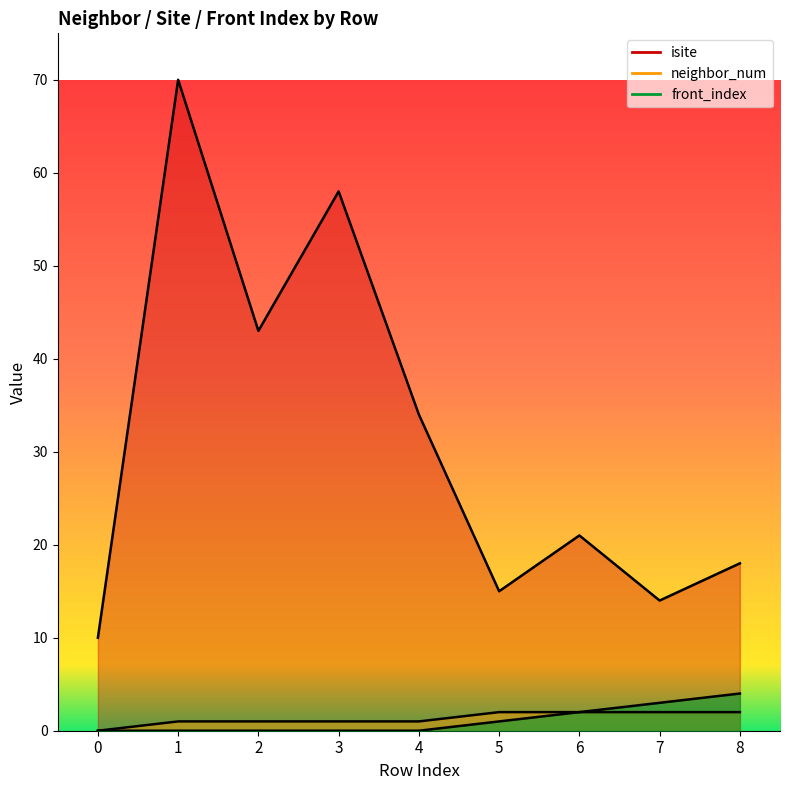

True or false: neighbor_num and front_index intersect in this chart.

False